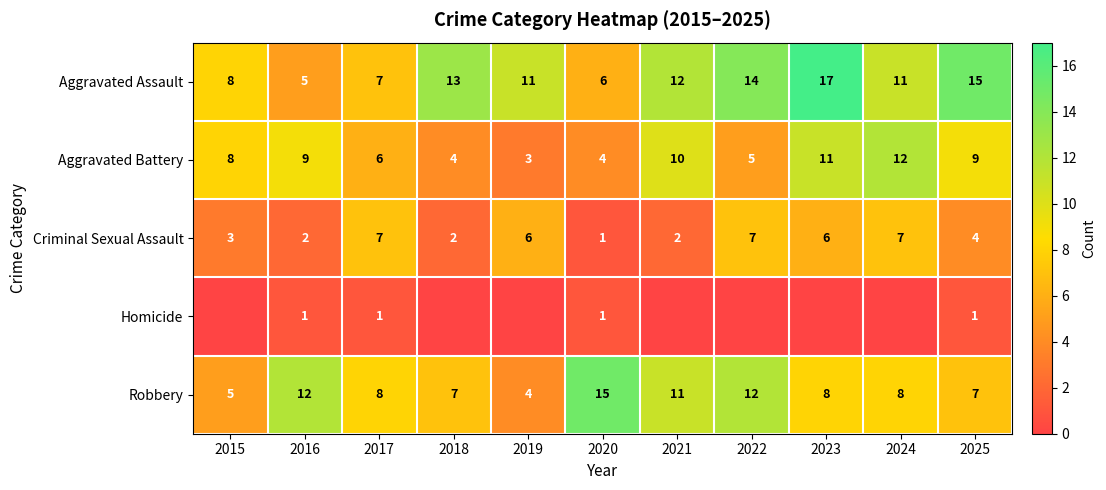

Rank the series at 2025 from lowest to highest value.

Homicide, Criminal Sexual Assault, Robbery, Aggravated Battery, Aggravated Assault